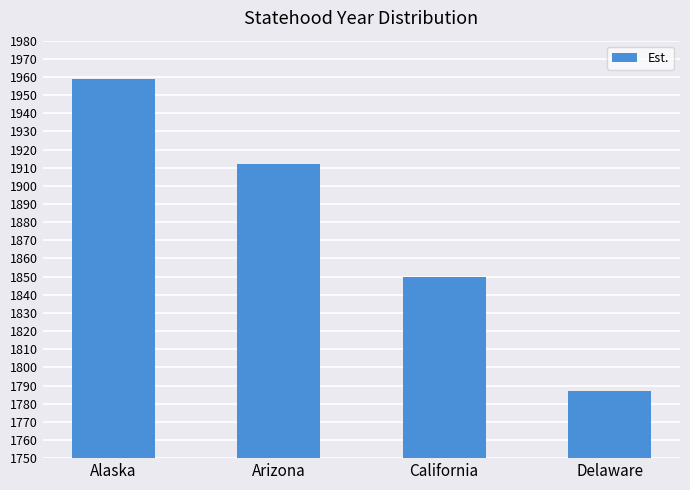

What is the sum of all values?

7508